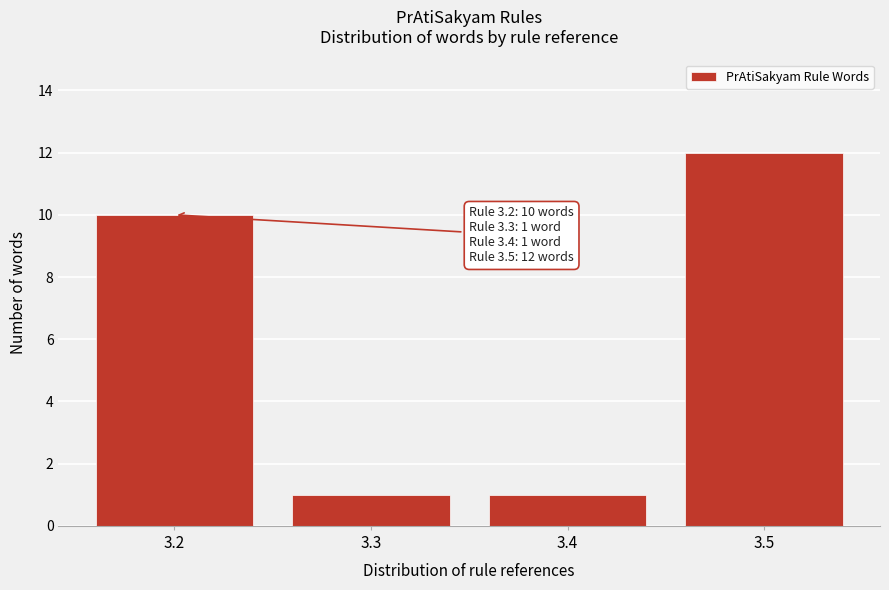

Over which range of the x-axis is the bar tallest?

3.45 to 3.55